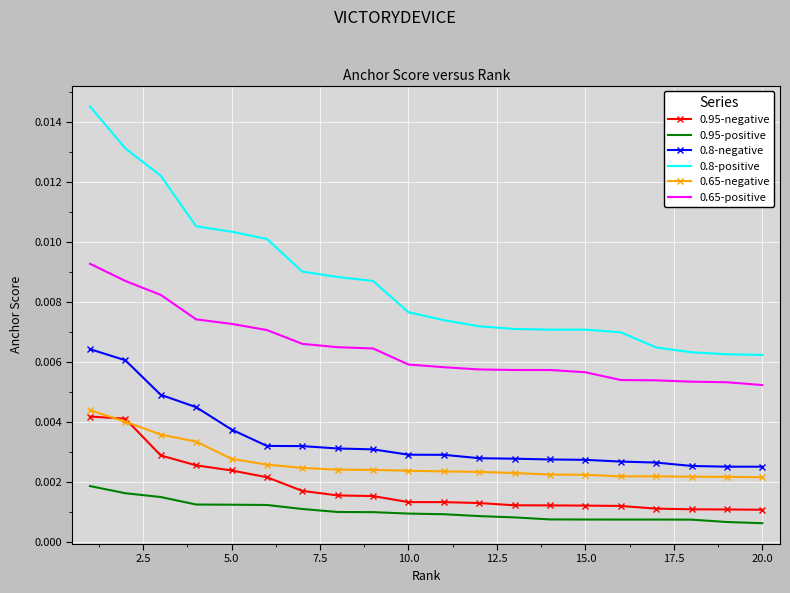

True or false: 0.65-positive and 0.65-negative intersect in this chart.

False